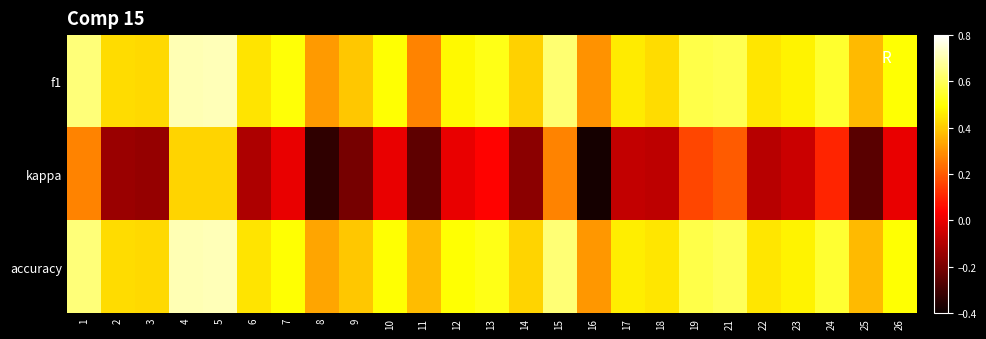

At which category does the chart reach its peak across all series?

5